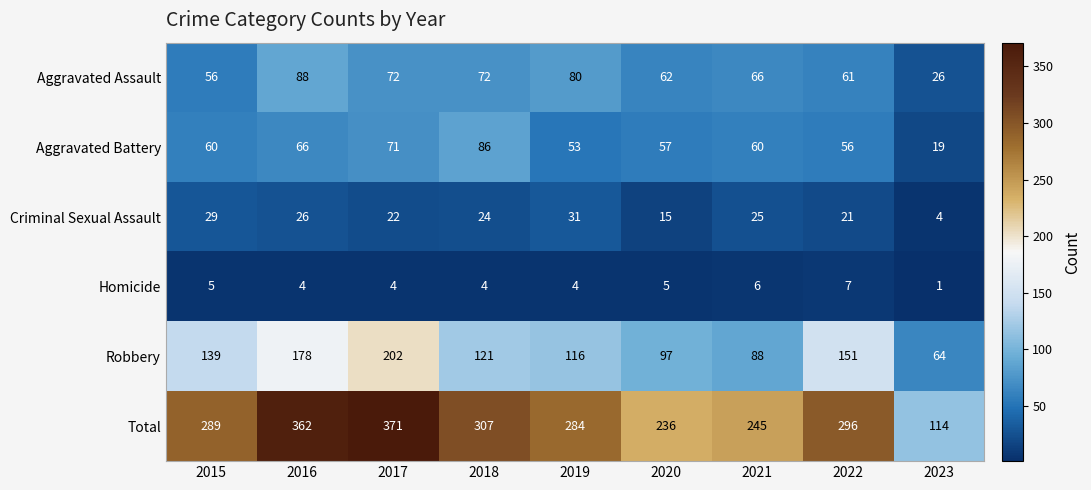

Which series has the largest range (max minus min)?

Total